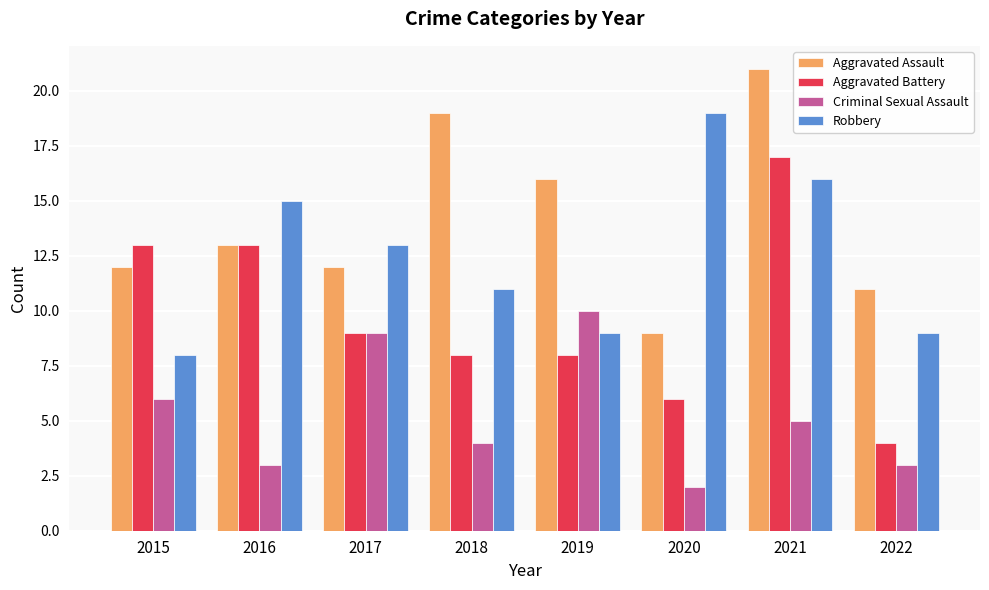

How many bars are there in total?

32